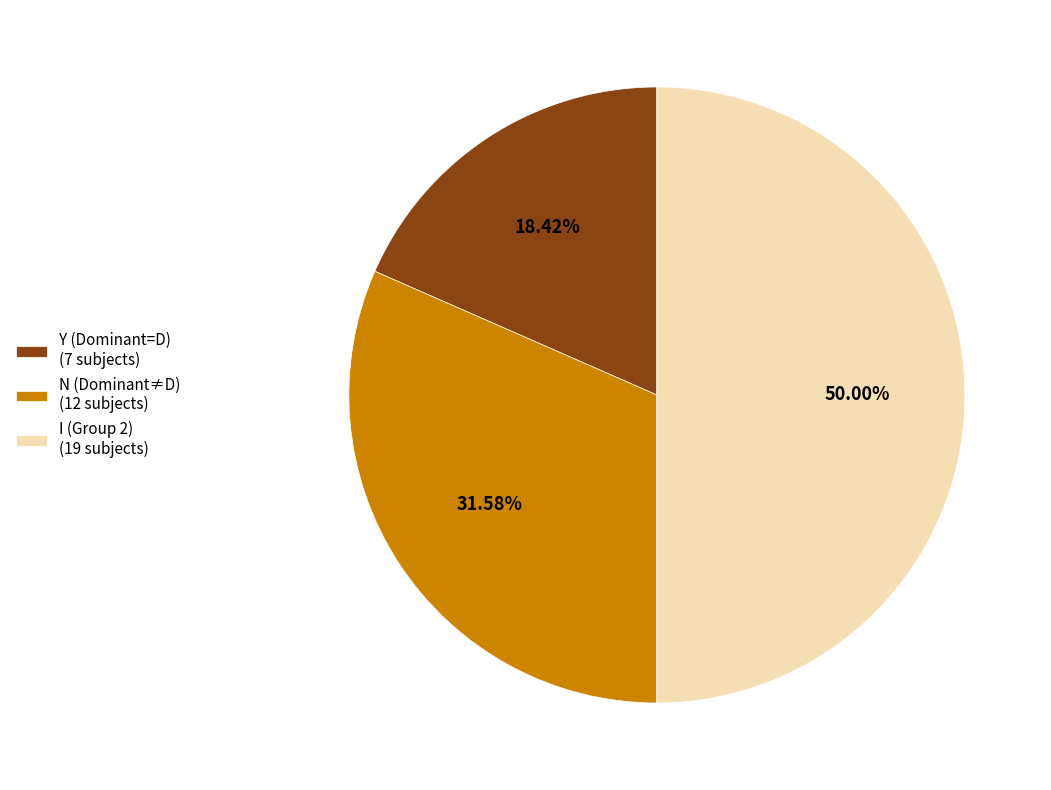

Rank the categories by value from highest to lowest.

I (Group 2) (19 subjects), N (Dominant≠D) (12 subjects), Y (Dominant=D) (7 subjects)